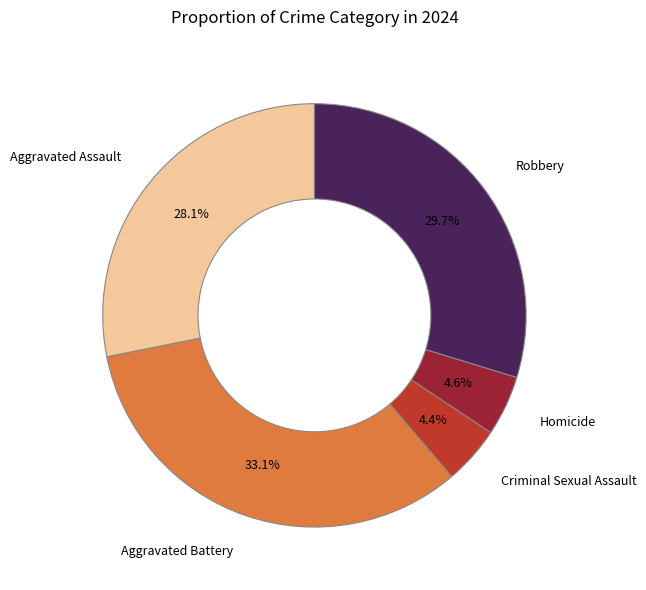

Approximately how many times larger is the value at Aggravated Assault compared to Criminal Sexual Assault?

6.4